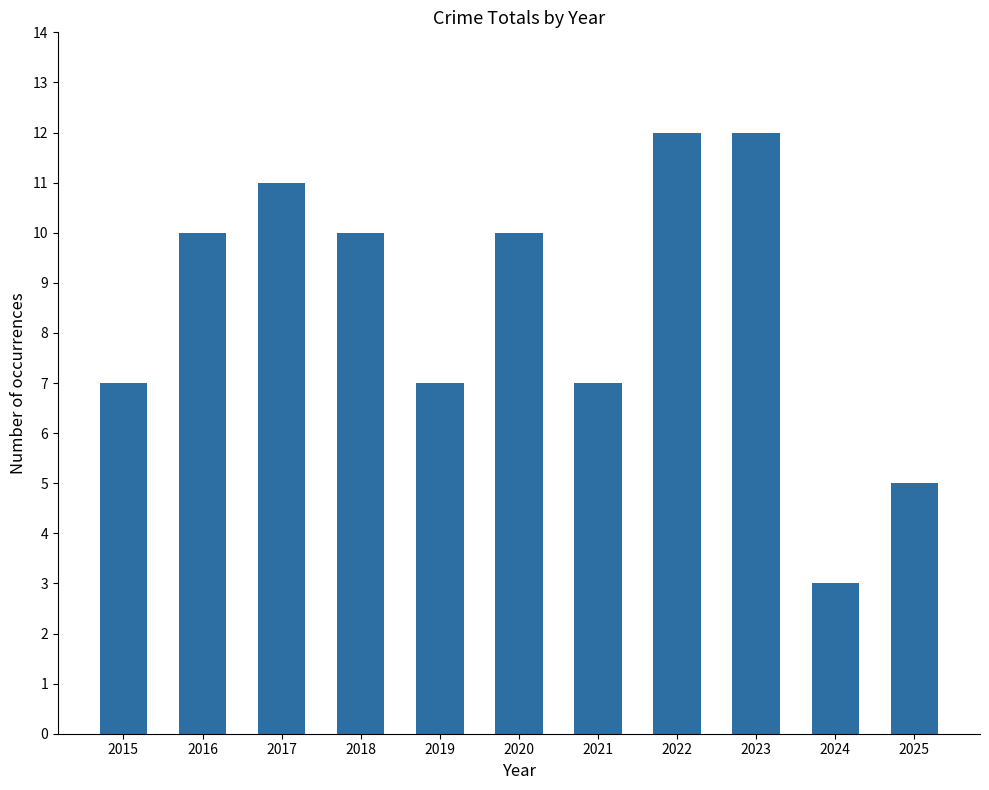

What is the value of the 6th bar from the left?

10